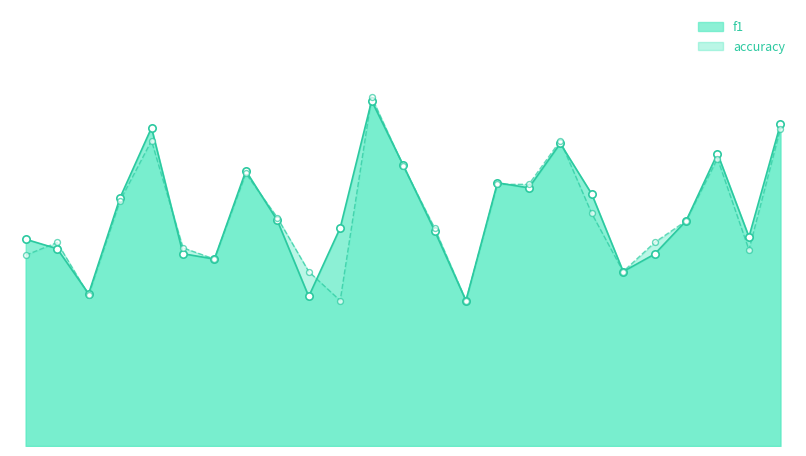

What is the total value across all series at 4?

1.1